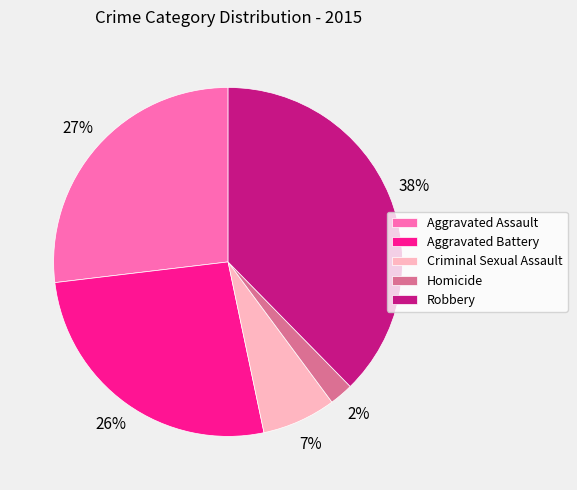

How many slices are in this pie chart?

5